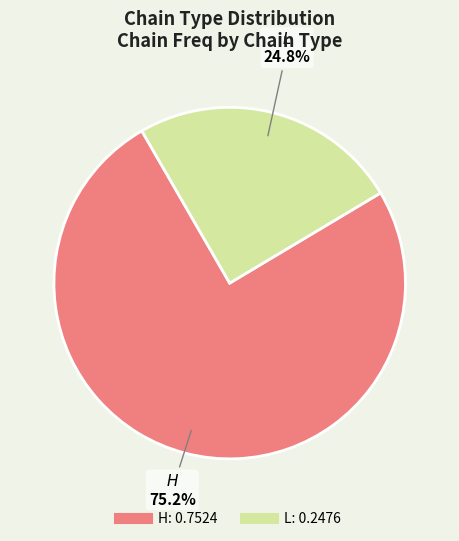

What is the smallest slice in the pie chart?

L